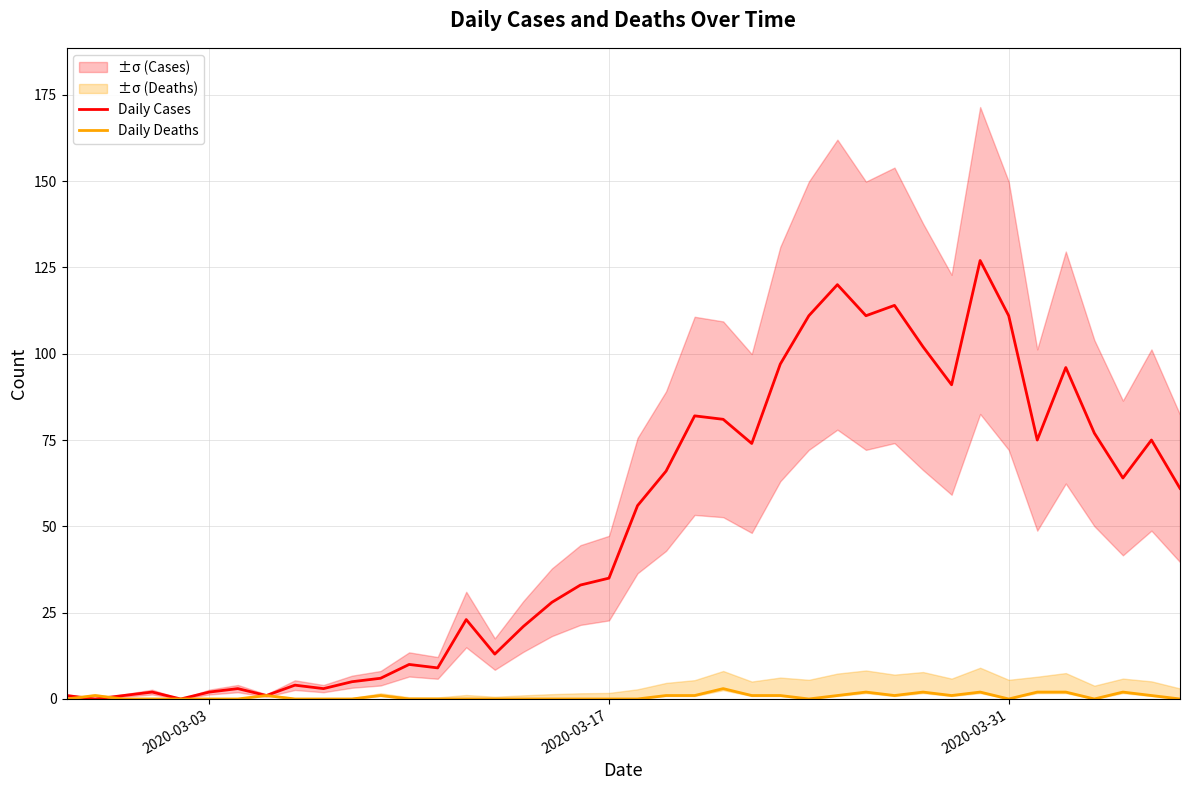

Which series ends up on top after the final intersection of Daily Cases and Daily Deaths?

Daily Cases